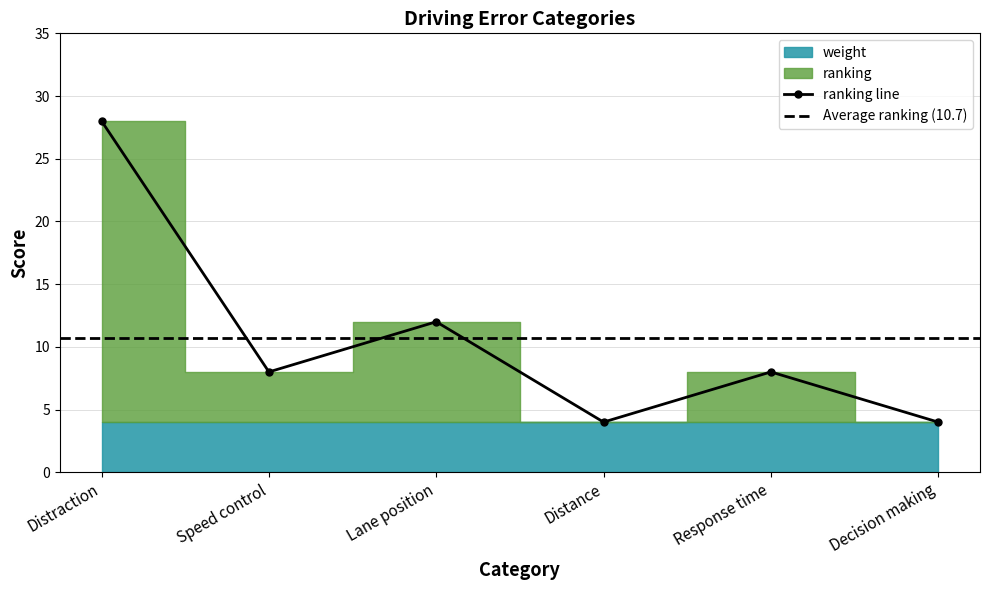

Where does the data first go above 8?

Distraction